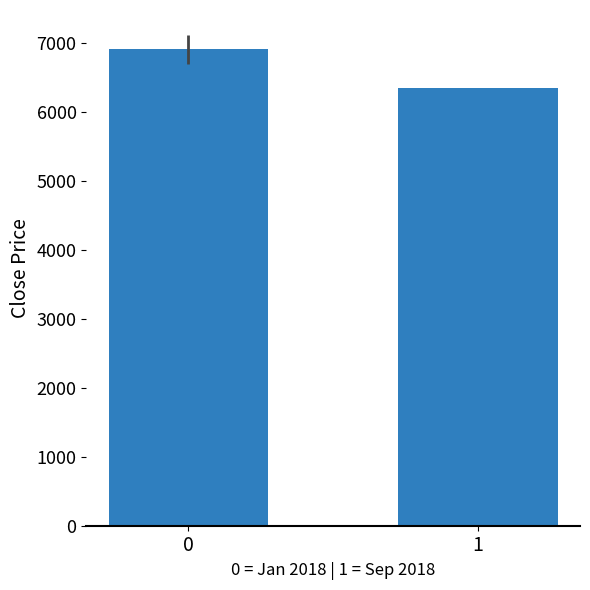

Approximately how many times larger is the value at 1 compared to 0?

0.9